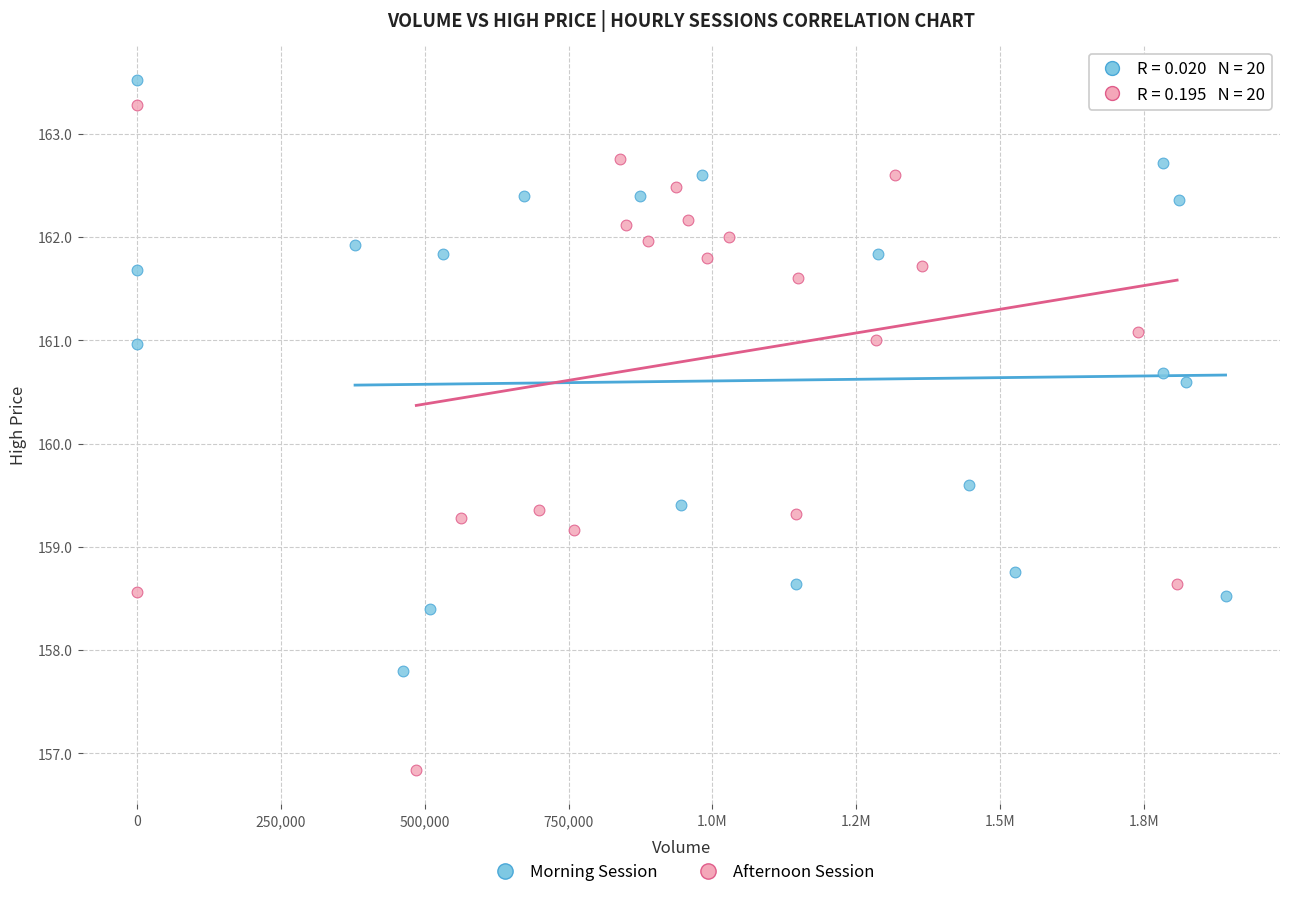

Which series has the widest spread of Y values?

Afternoon Session